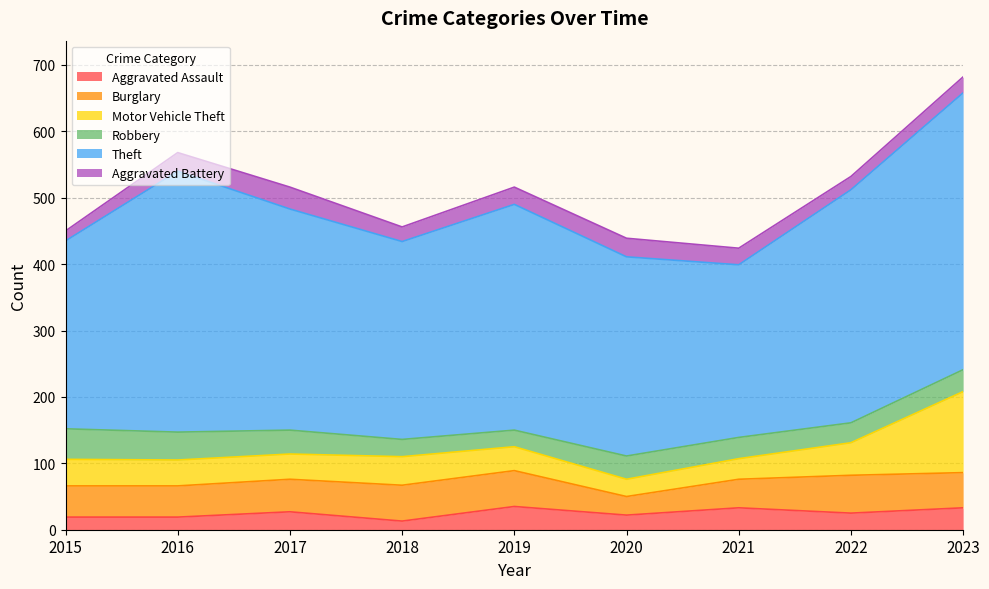

How many lines are shown in the chart?

6